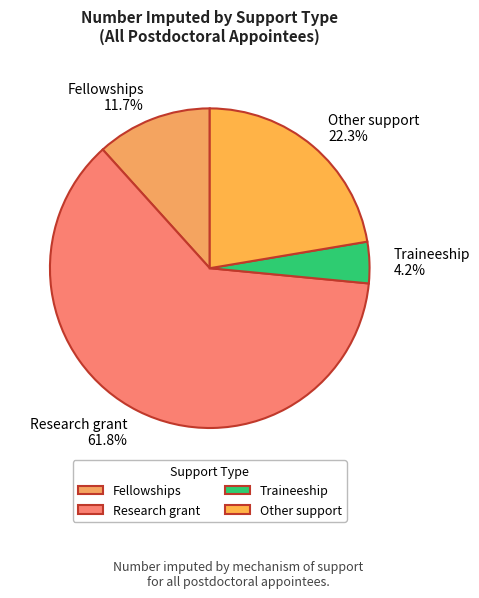

Is there any slice that represents more than half of the pie?

Yes